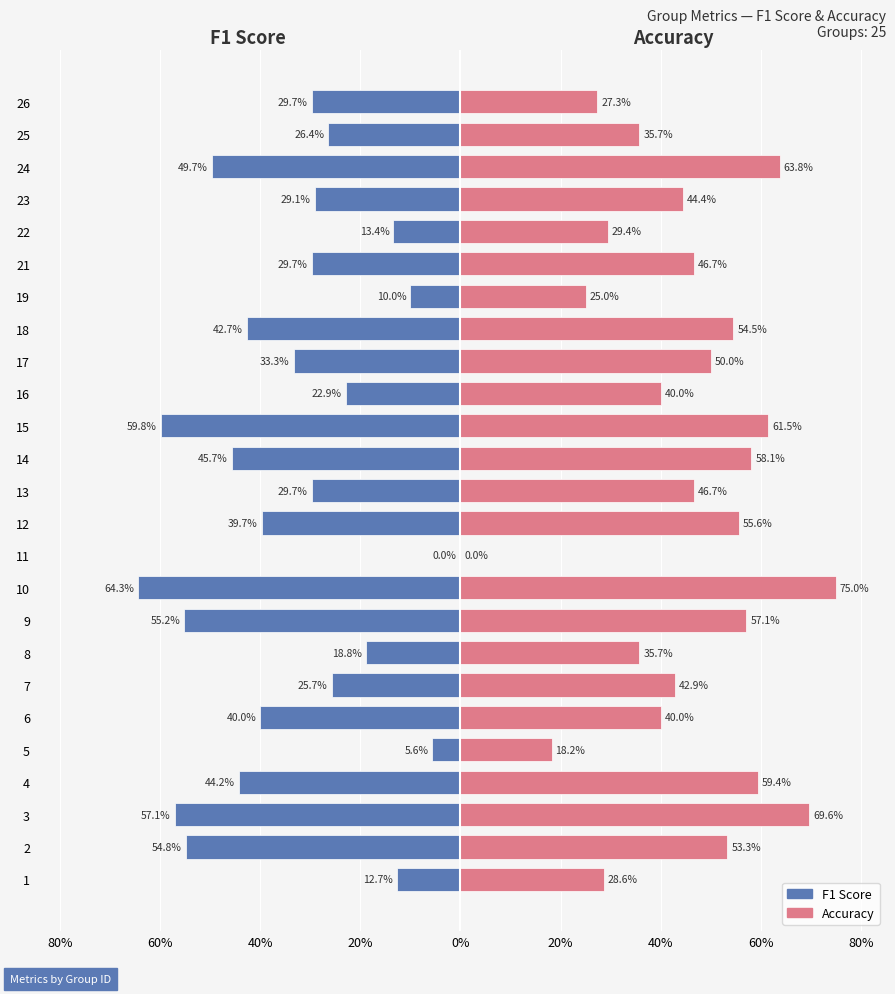

The value of f1 at 1 is -0.1. True or false?

True